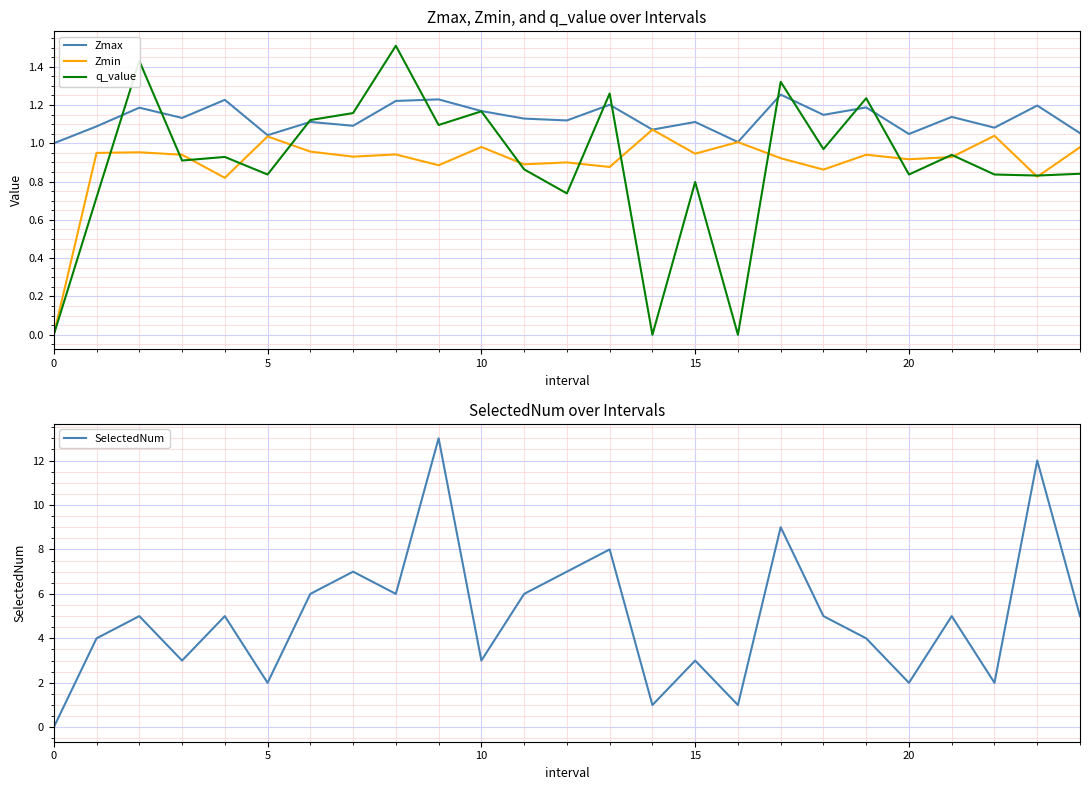

After their last crossing, which series has the higher values: SelectedNum or Zmax?

SelectedNum